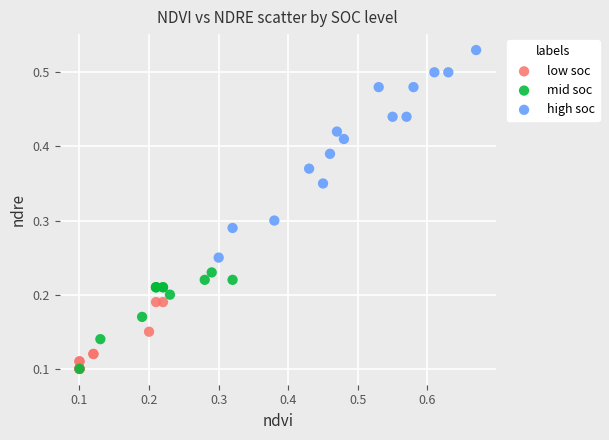

Which series has the widest spread of Y values?

high soc